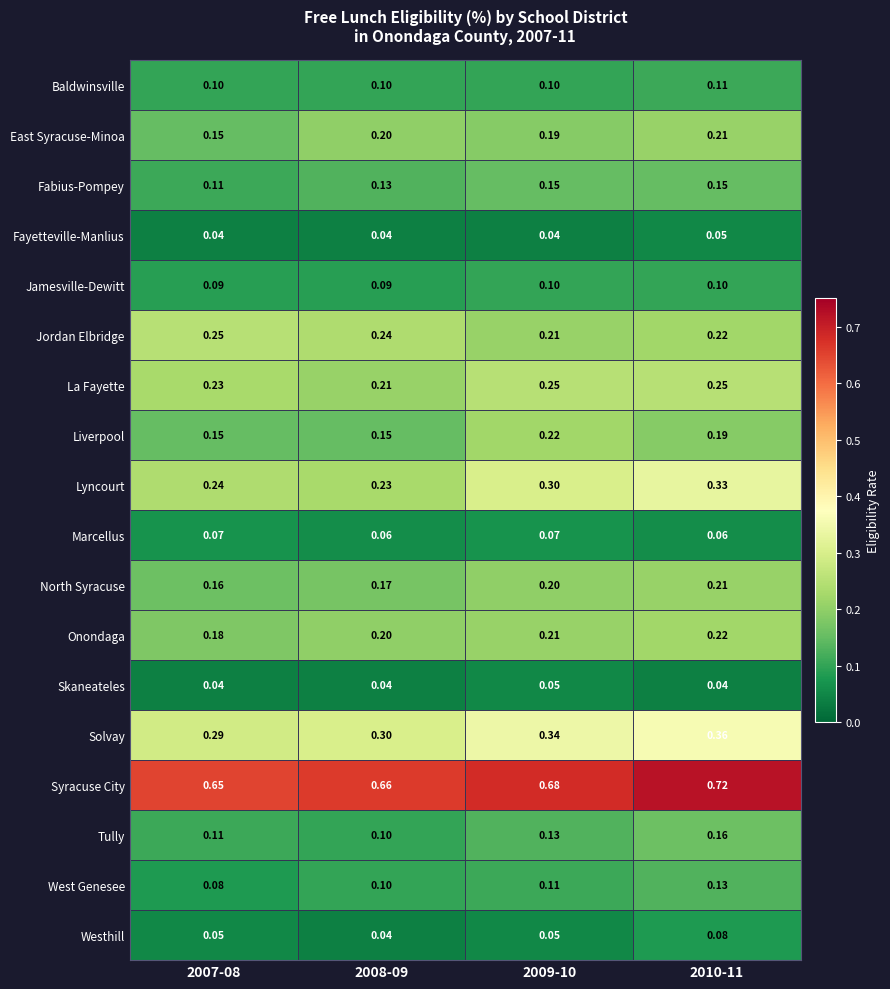

Is the value of Solvay at 2009-10 greater than the value of Liverpool at 2010-11?

Yes